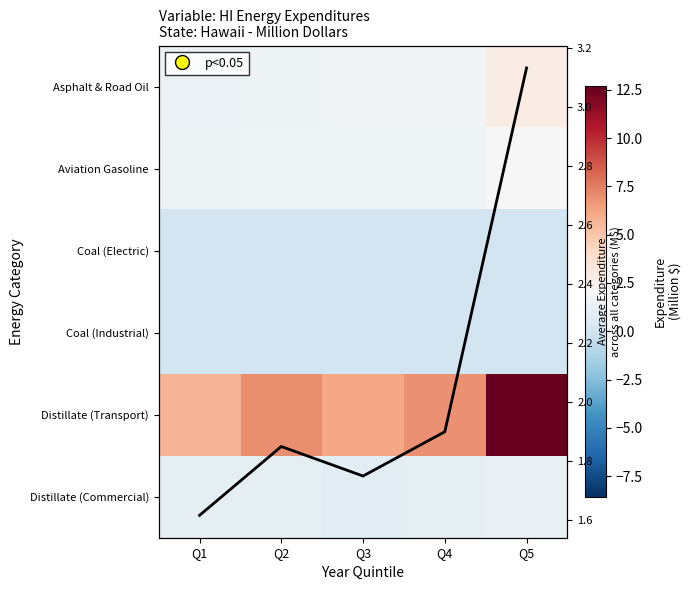

At which category is the sum across all series the highest?

Q5